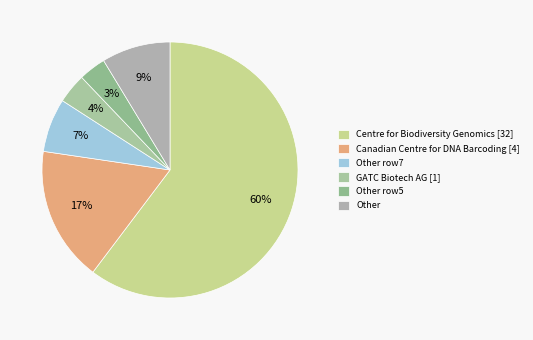

Is there a majority slice in this chart?

Yes